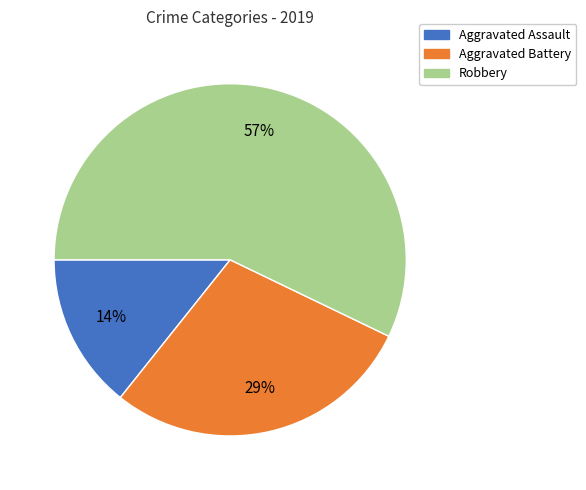

Do Robbery and Aggravated Battery together represent more than half of the pie?

Yes